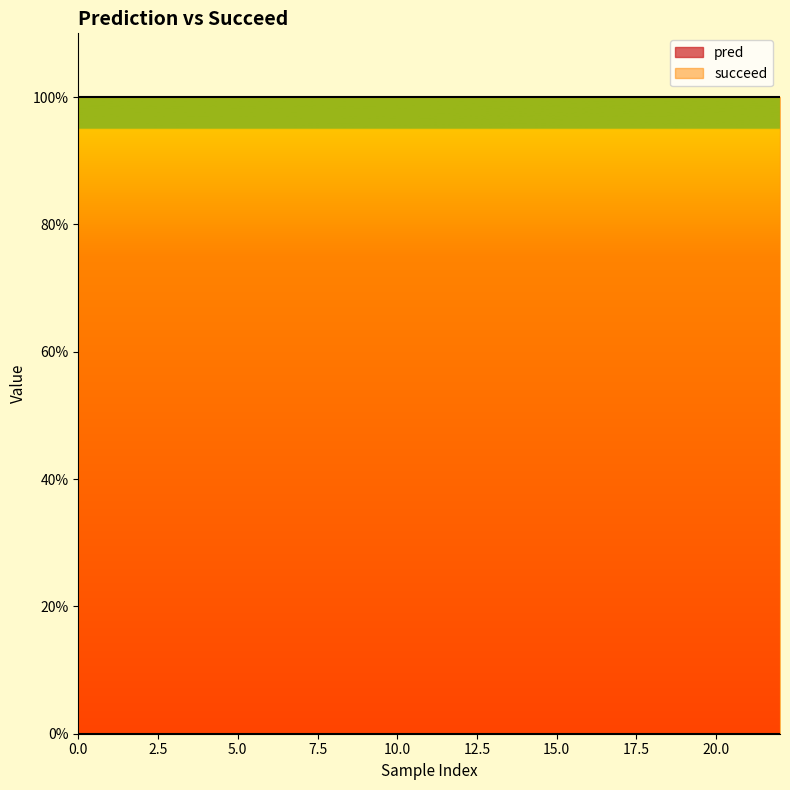

What is the greatest value displayed?

1